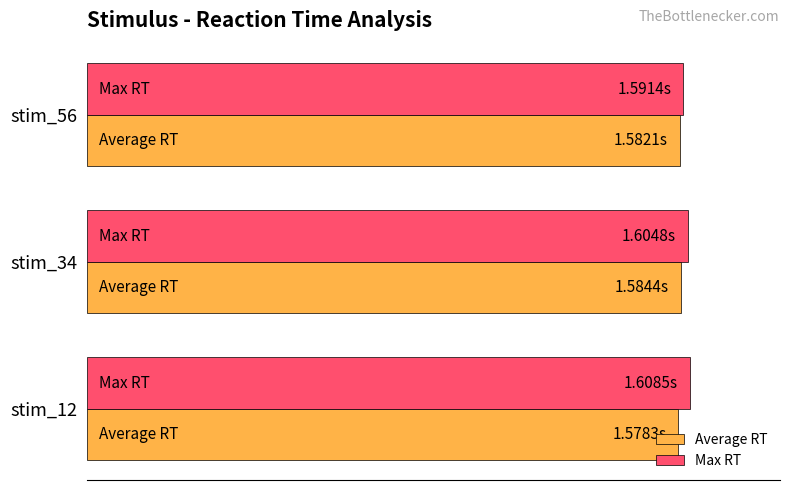

How many Average RT values are between 1 and 2?

3